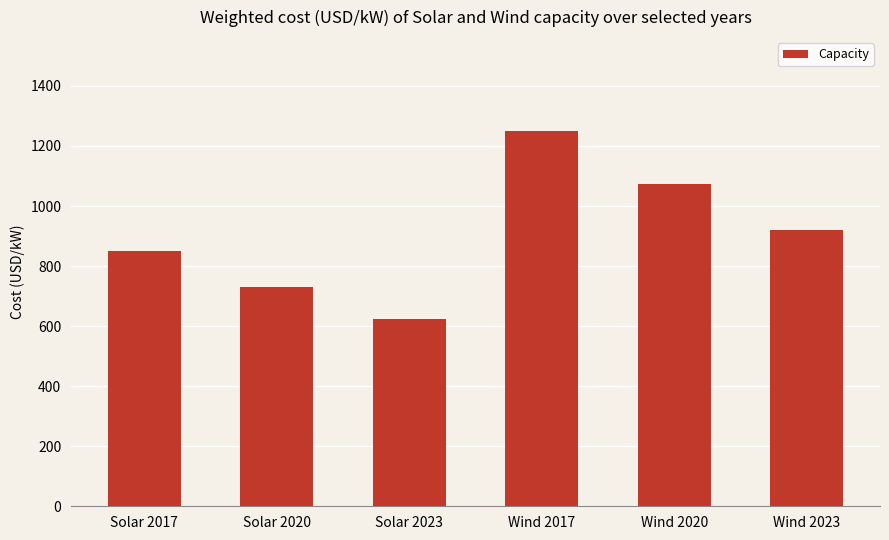

What is the greatest value displayed?

1250.0